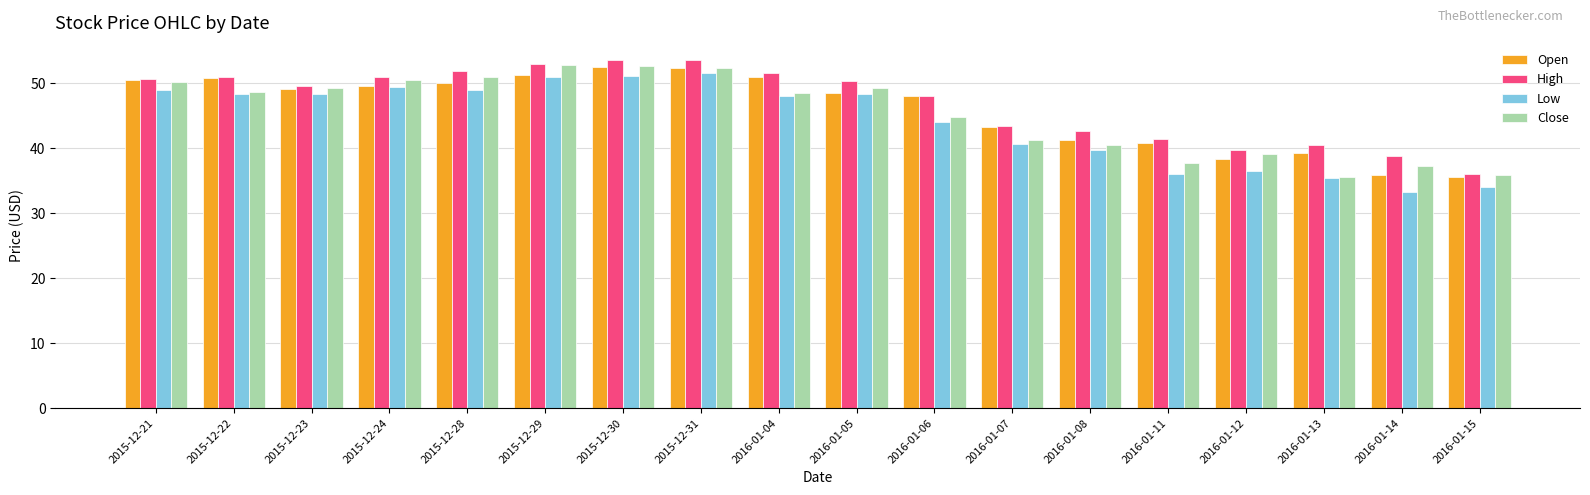

What is the spread (max minus min) of values at 2015-12-28?

2.9